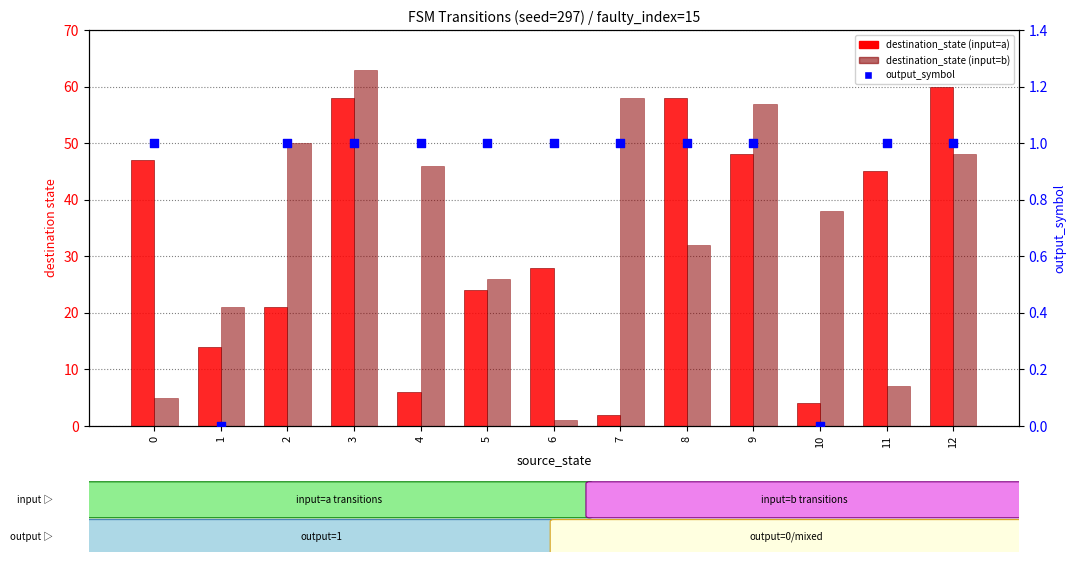

What is the total value across all series at 5?

51